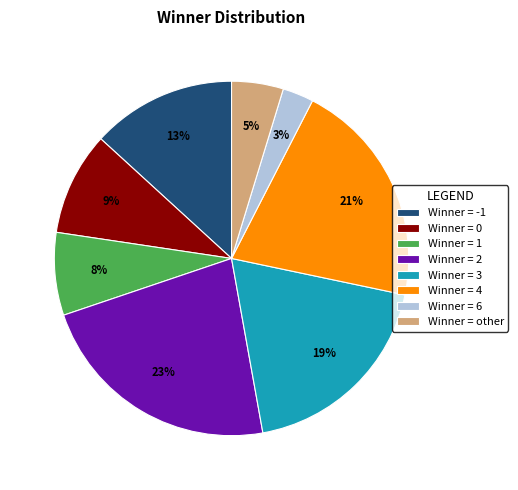

Is the sum of Winner = 2 and Winner = 1 greater than half?

No